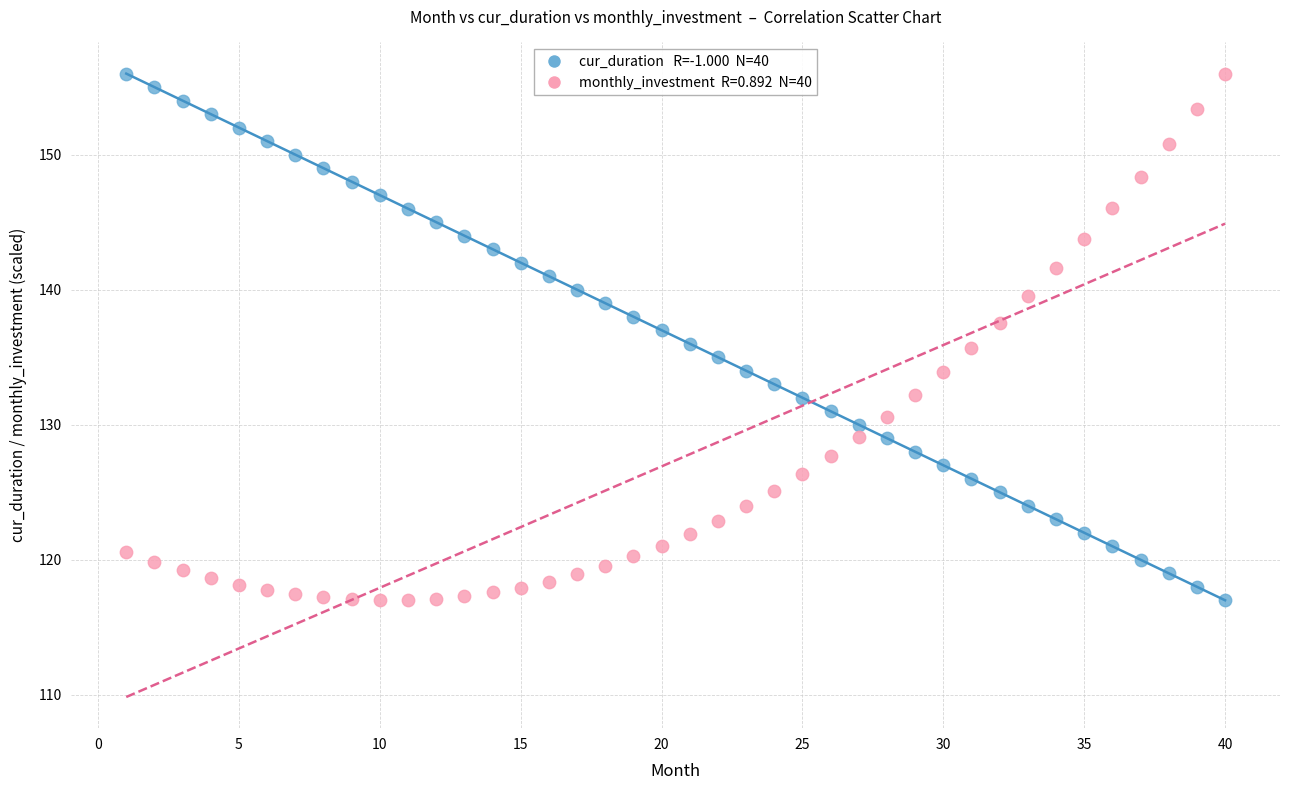

Across all data points, what is the range of Y values (max minus min)?

39.0